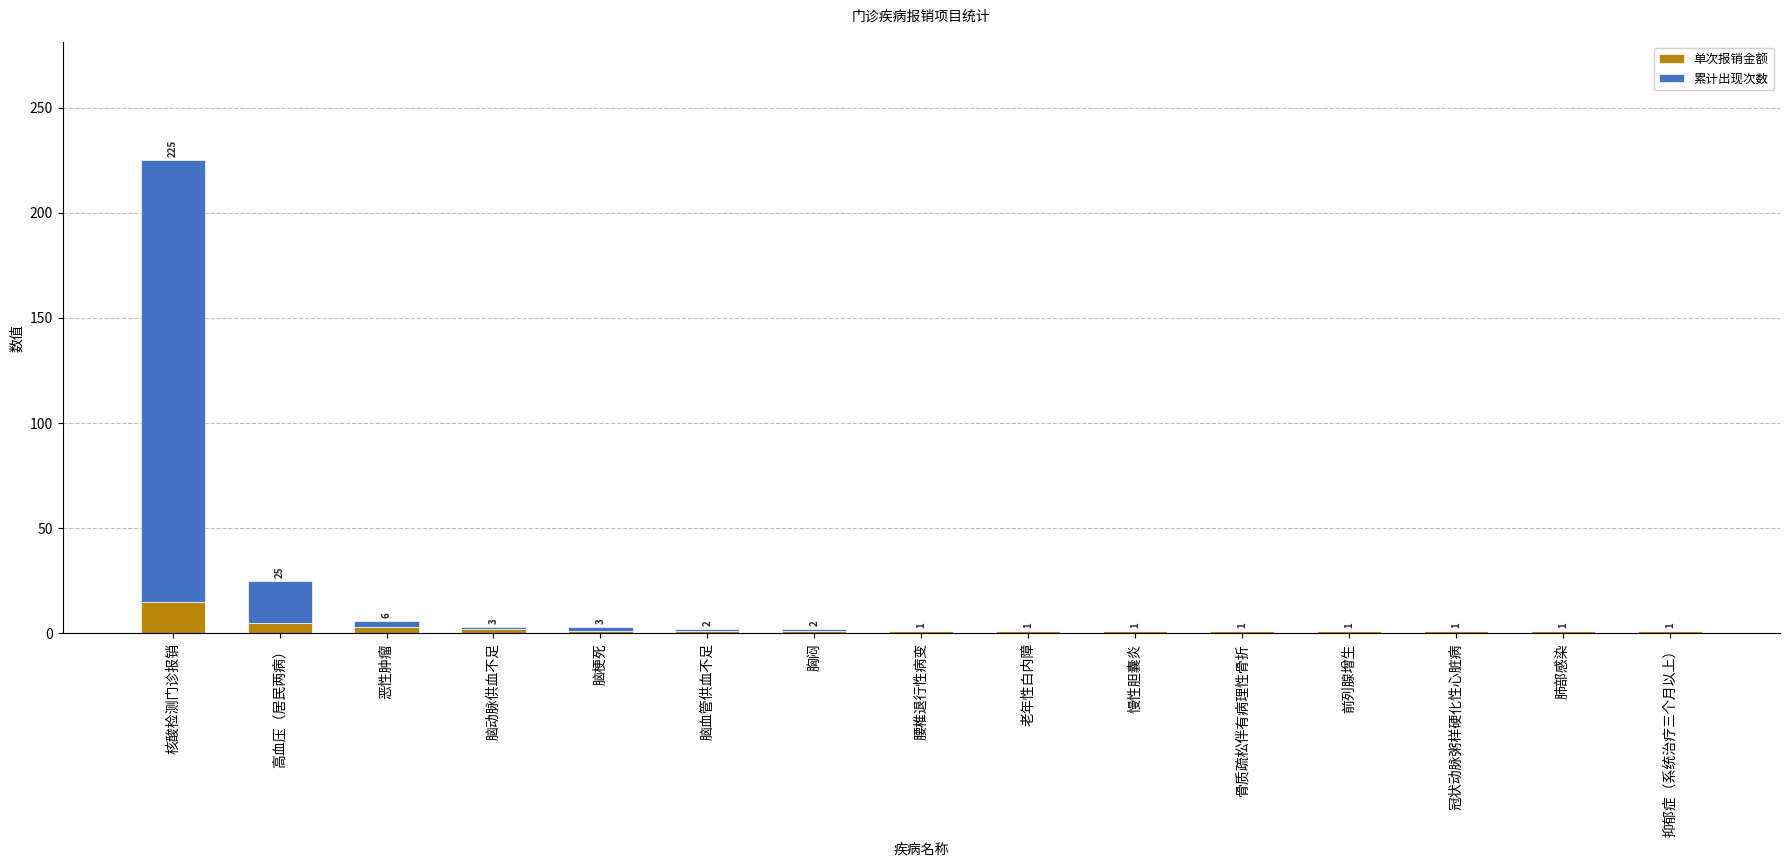

At which category is the sum across all series the highest?

核酸检测门诊报销